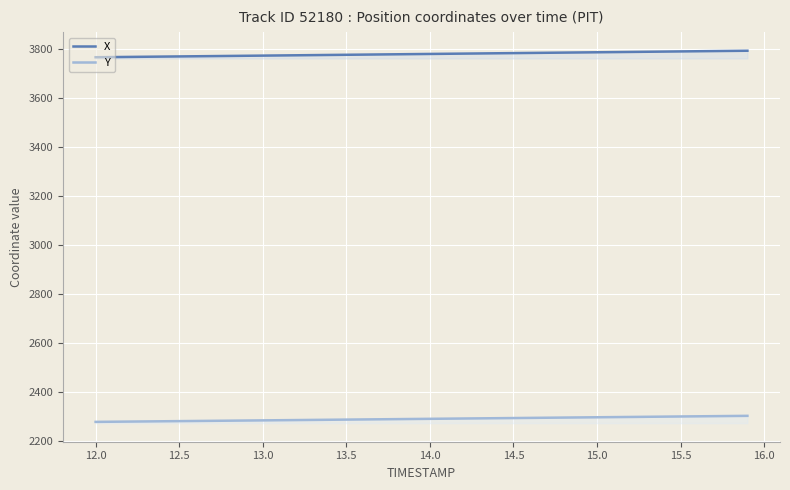

What is the sum of all Y values?

91629.1